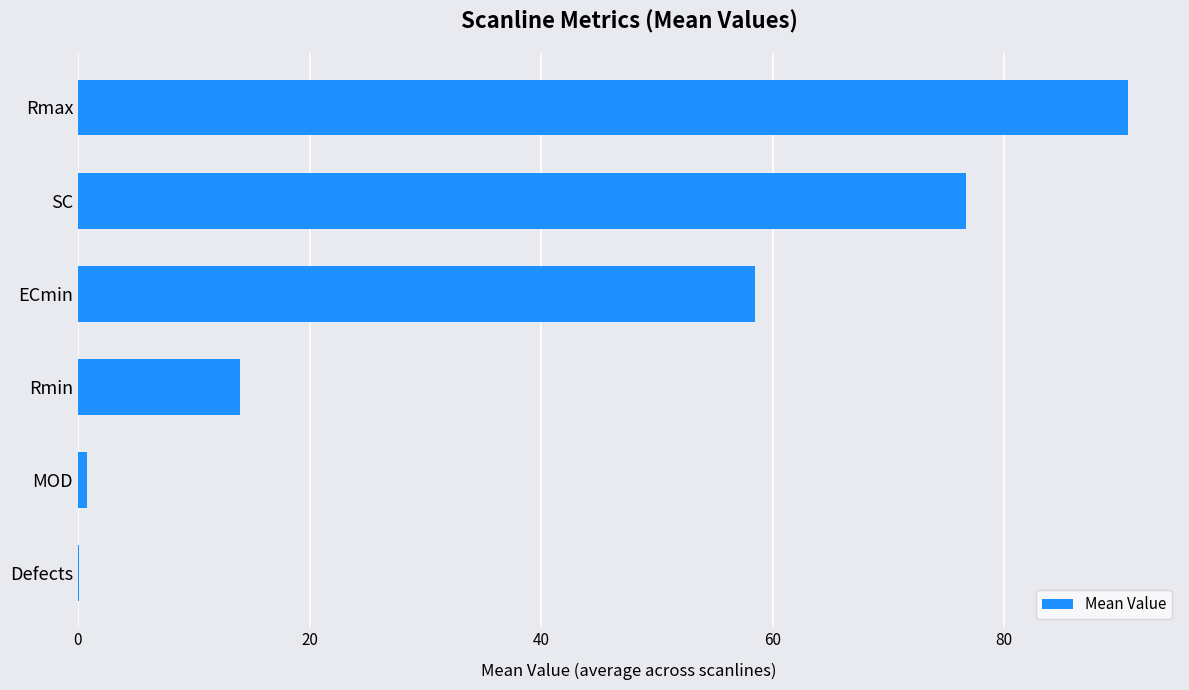

What is the ratio of the value at ECmin to the value at Rmax?

0.6